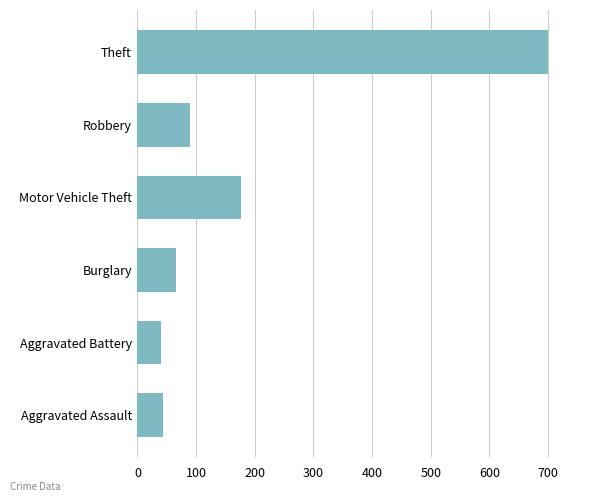

What is the sum of the values at Aggravated Assault and Aggravated Battery?

84